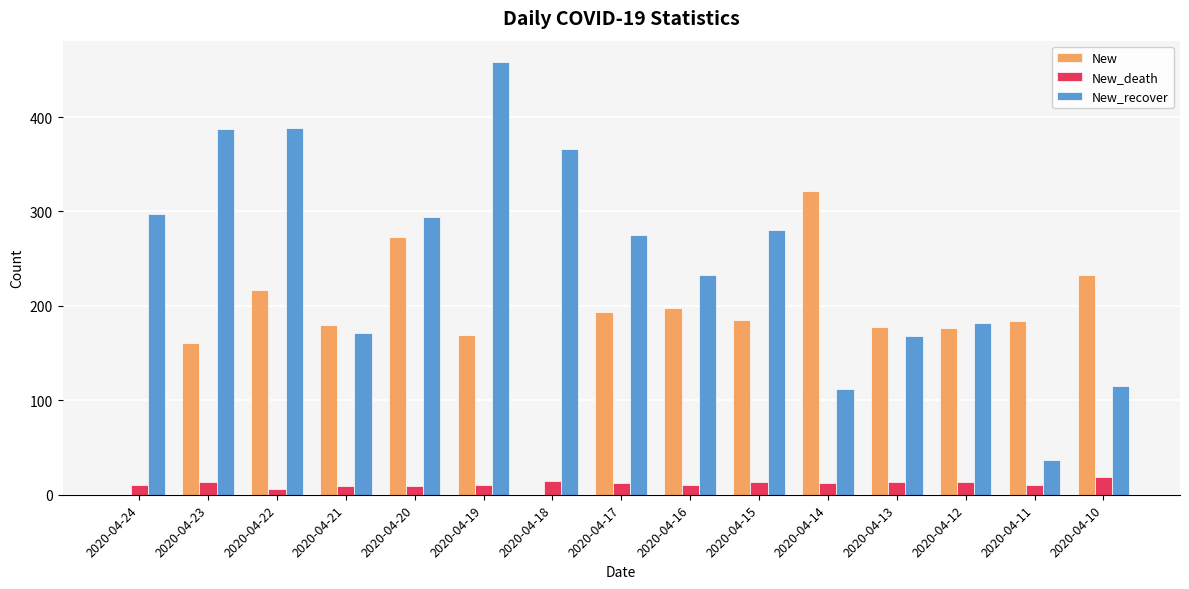

Where is New_recover nearest to the value 247?

2020-04-16